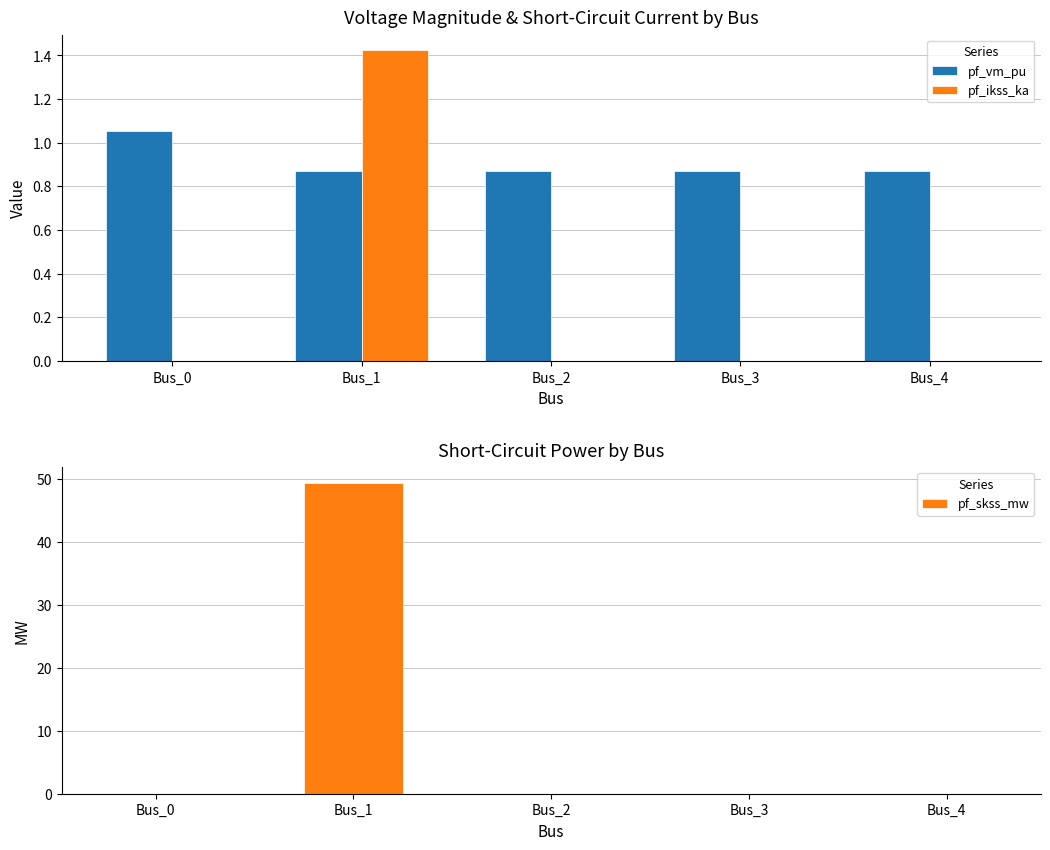

At which category does the chart reach its peak across all series?

Bus_1